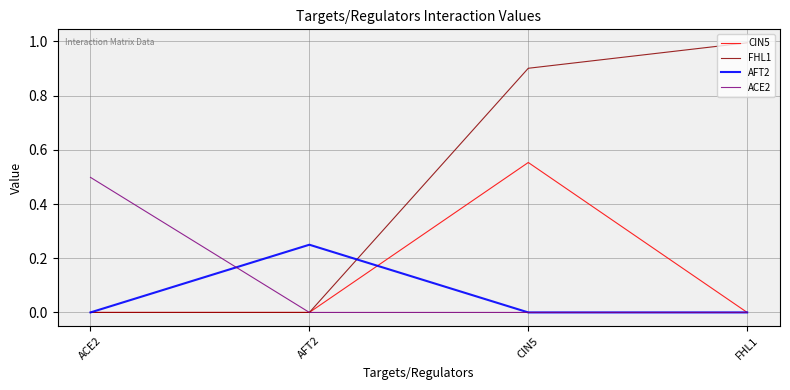

Is the value of ACE2 at FHL1 greater than the value of FHL1 at CIN5?

No